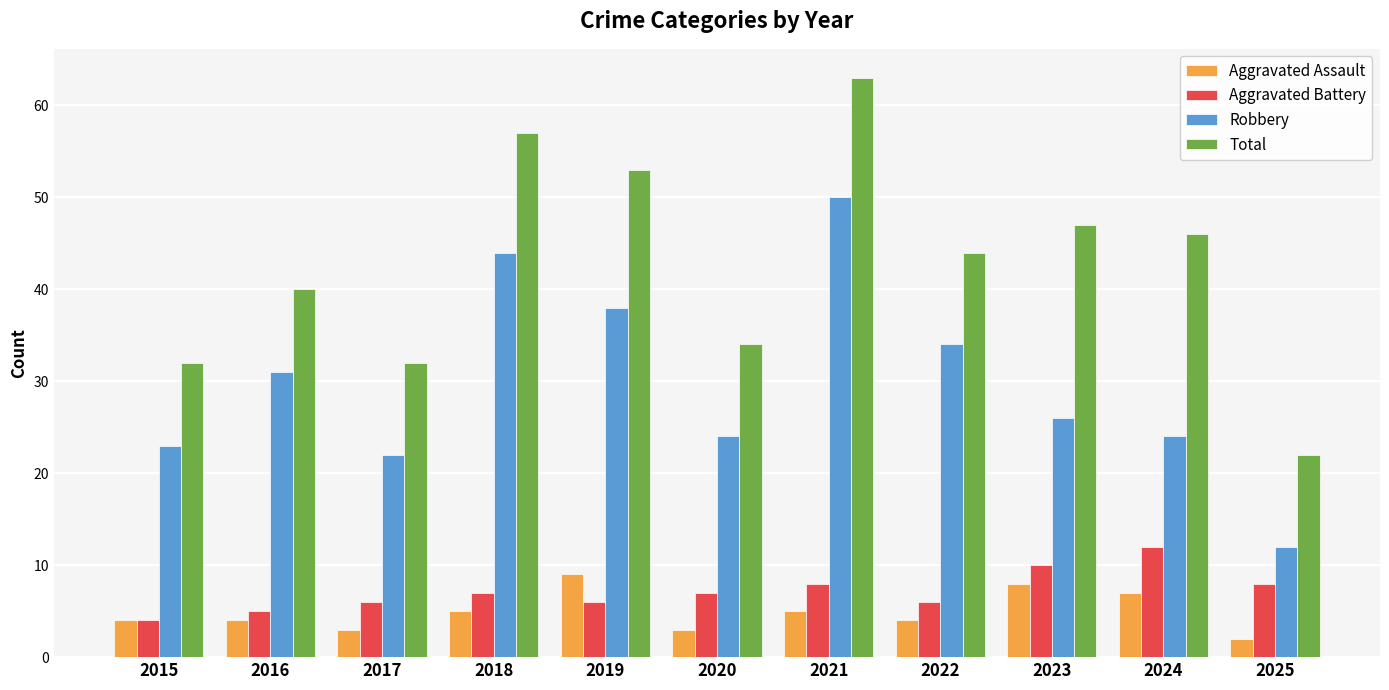

Which series has the widest spread of values?

Total